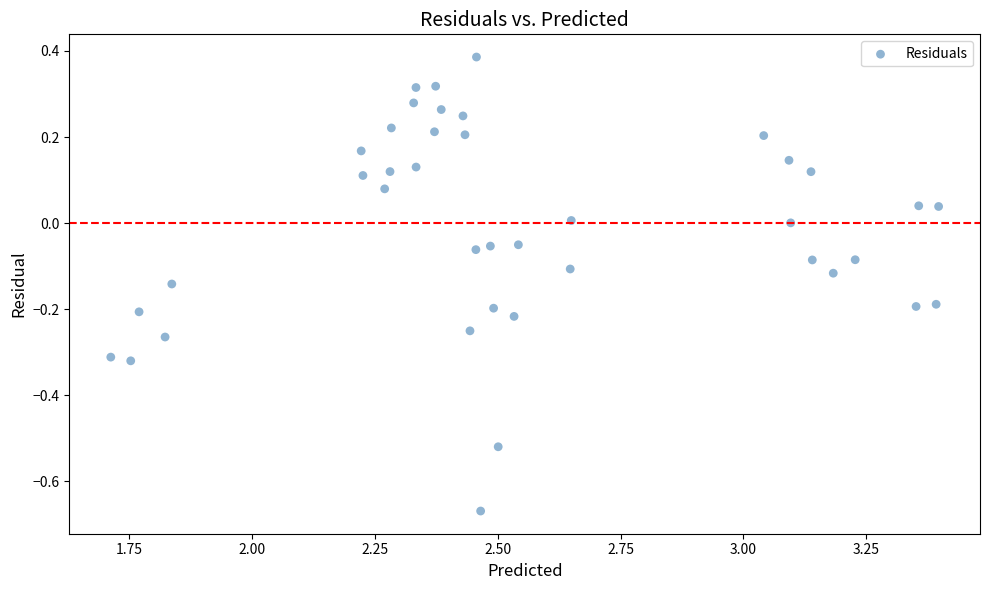

What is the range of X values (max minus min)?

1.7